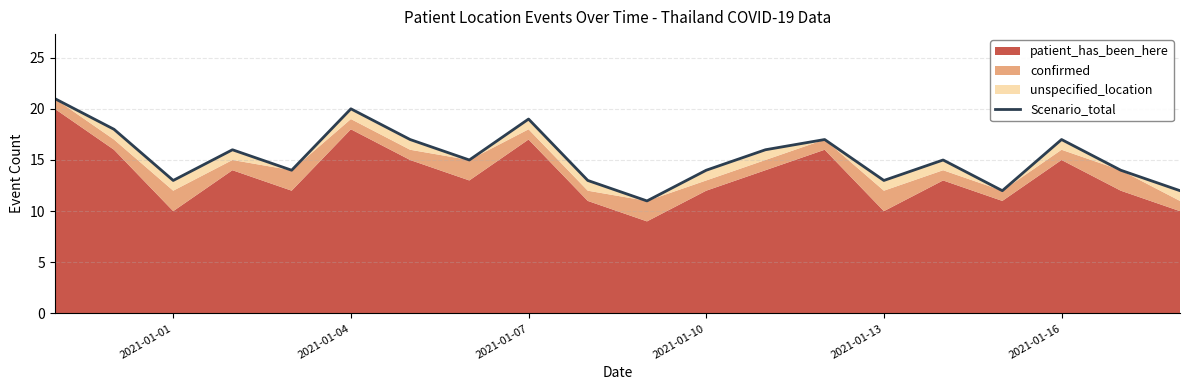

True or false: the data shows 9 at 13.

False